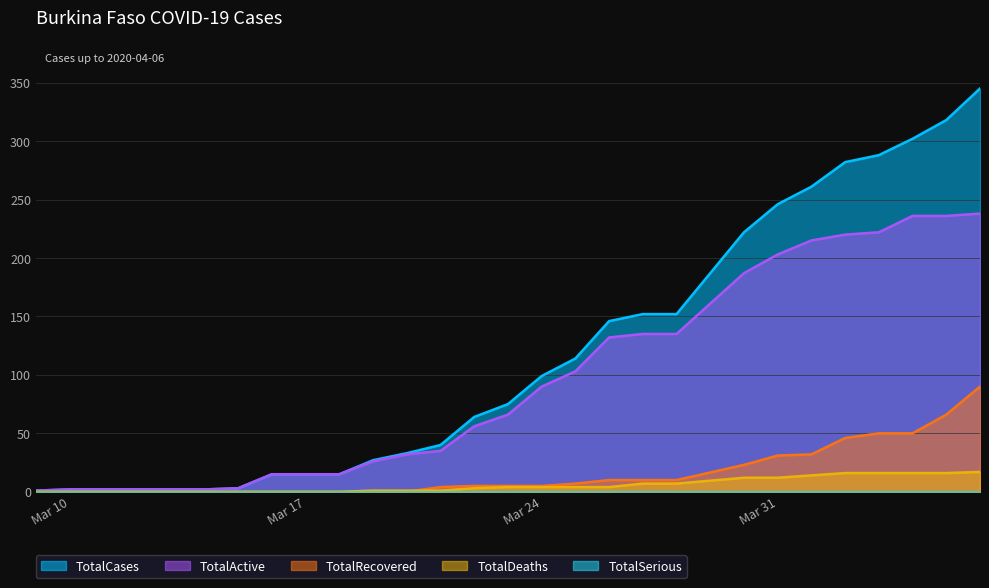

What is the sum of the TotalActive values at 2020-04-06 and 2020-03-27?

373